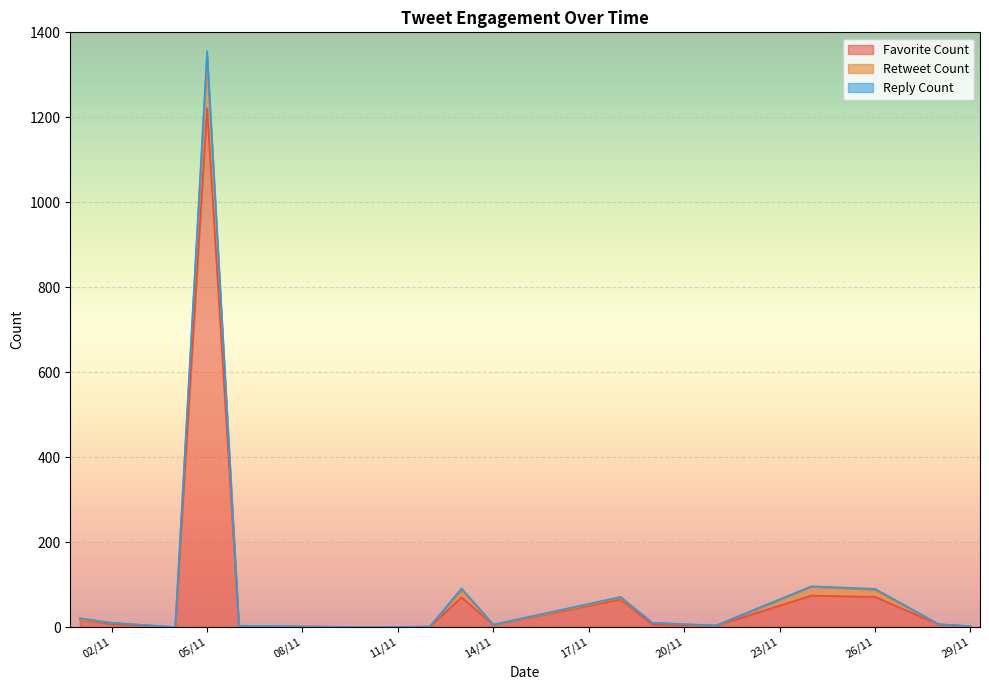

Where is favorite_count nearest to the value 611?

24/11/2023